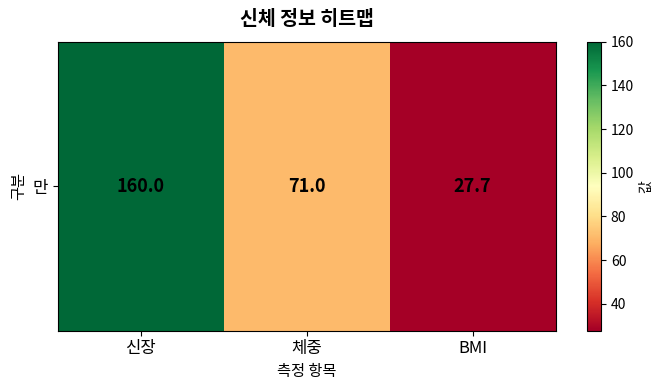

Count the number of values greater than 71.

1